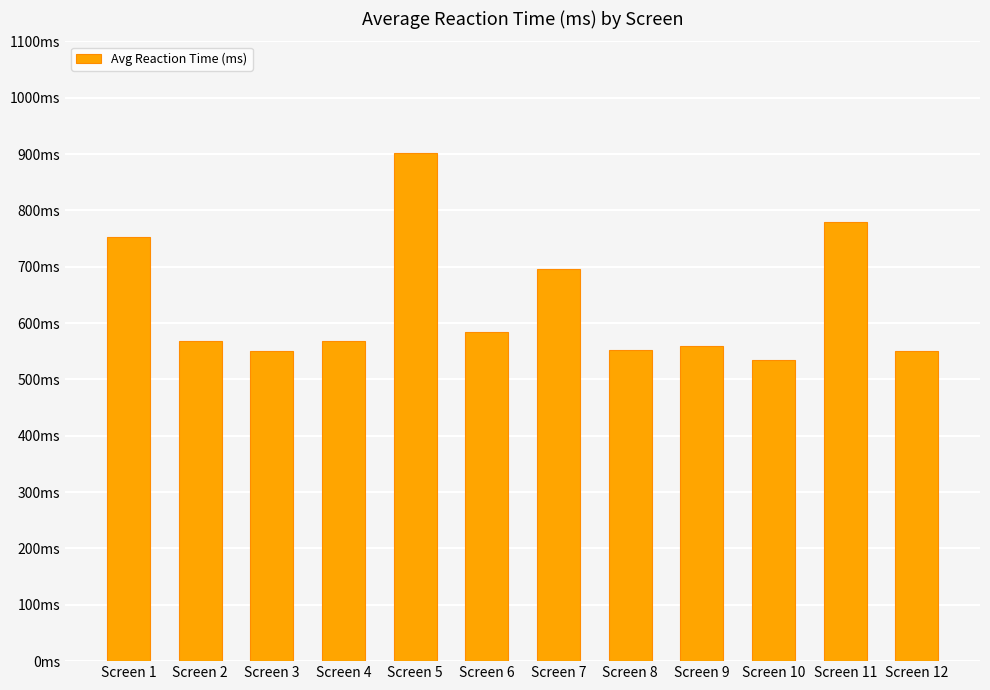

What is the sum of all values?

7596.7